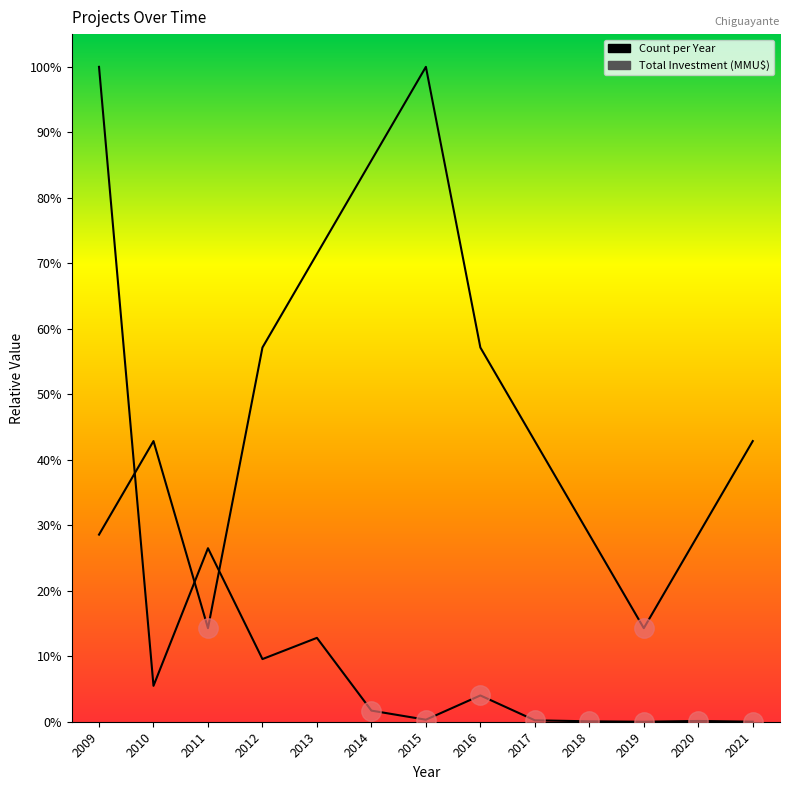

Reading left to right, extract all data points from this chart.

Count per Year: 0.3	0.4	0.1	0.6	0.7	0.9	1.0	0.6	0.4	0.3	0.1	0.3	0.4
Total Investment (MMU$): 1.0	0.1	0.3	0.1	0.1	0.0	0.0	0.0	0.0	0.0	0.0	0.0	0.0